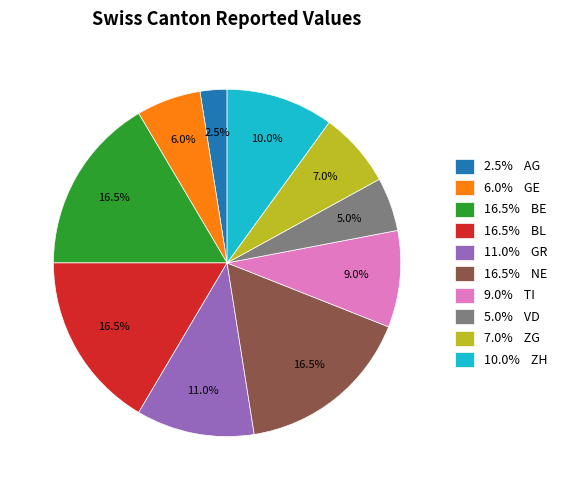

Between 7.0% ZG and 6.0% GE, which is larger?

7.0% ZG